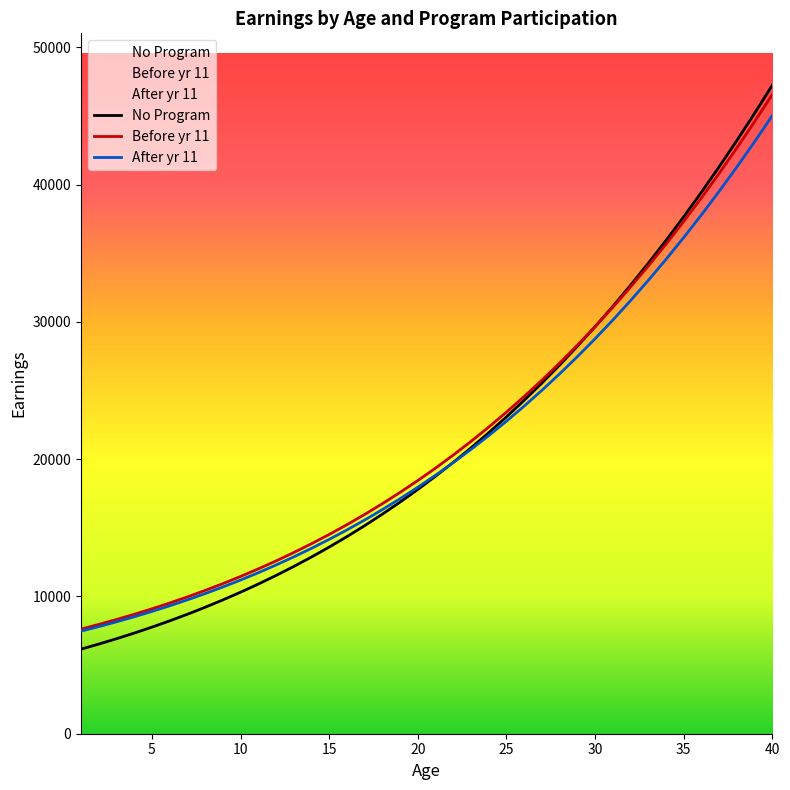

Is this an area chart (filled region under the line)?

No